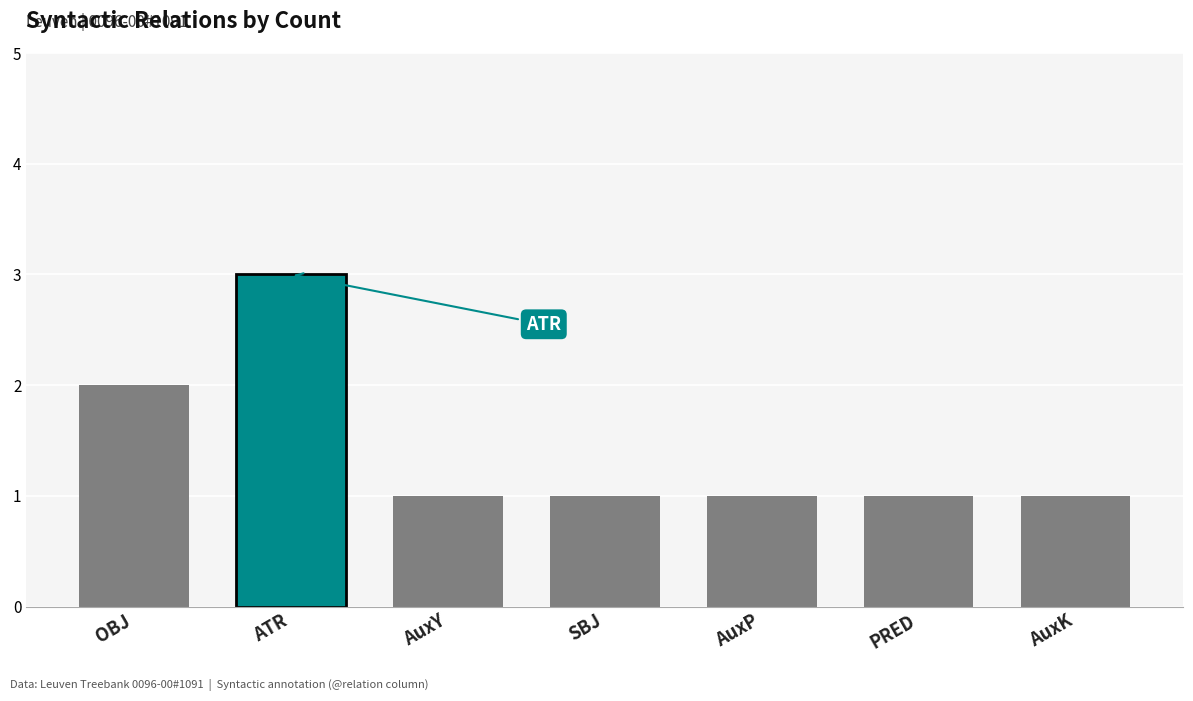

Which label corresponds to the largest value in the chart?

ATR